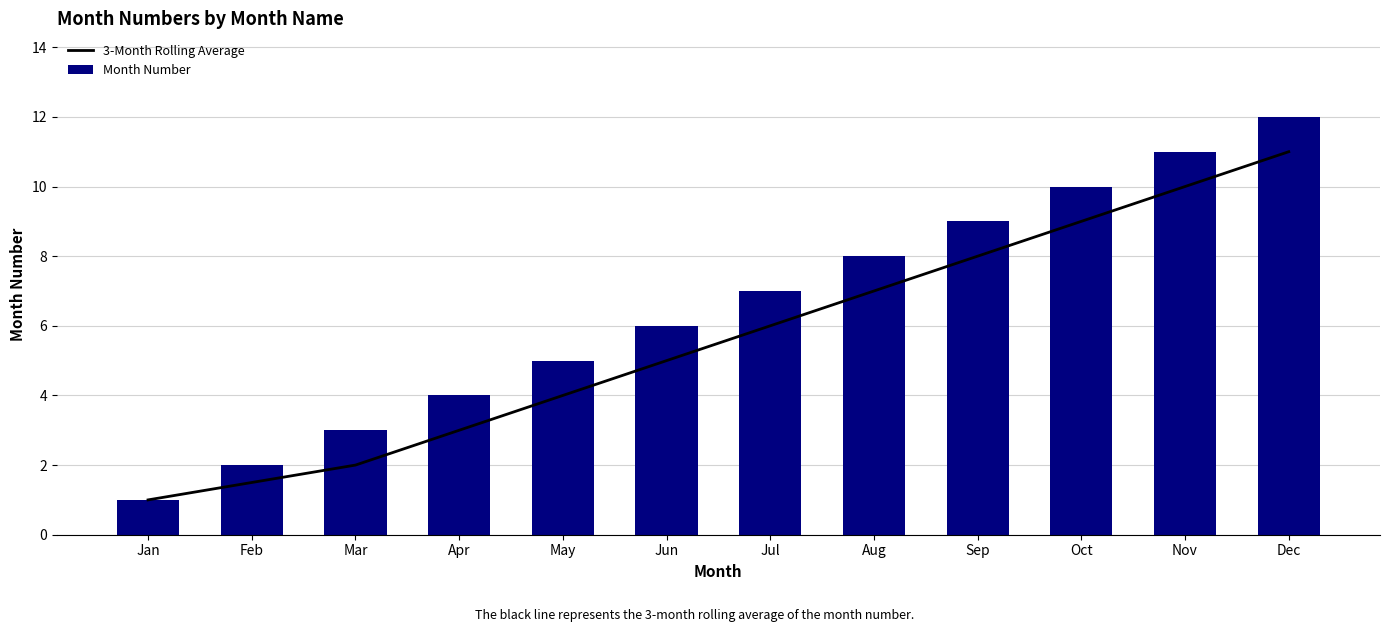

Is it true that 3-Month Rolling Average equals 9.0 at Oct?

True